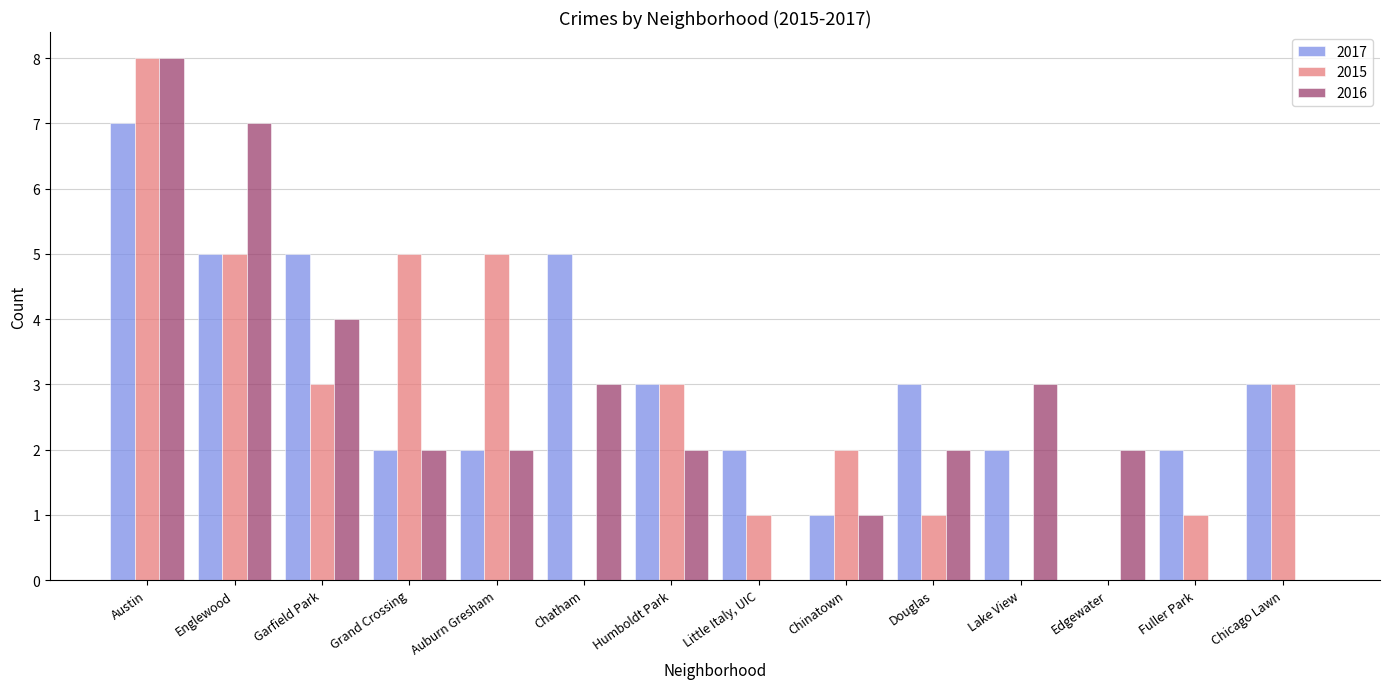

Between Garfield Park and Fuller Park, which series saw the biggest shift?

2016